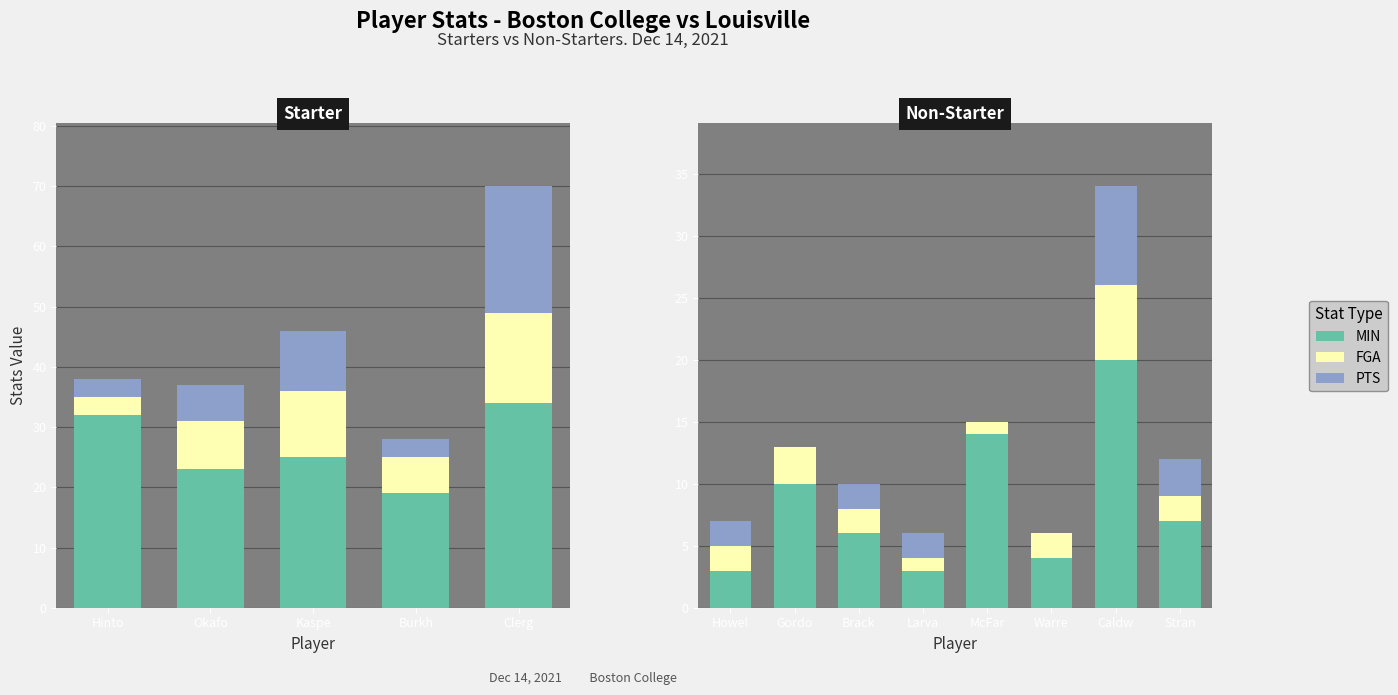

What are all the series names shown in the legend?

MIN, FGA, PTS